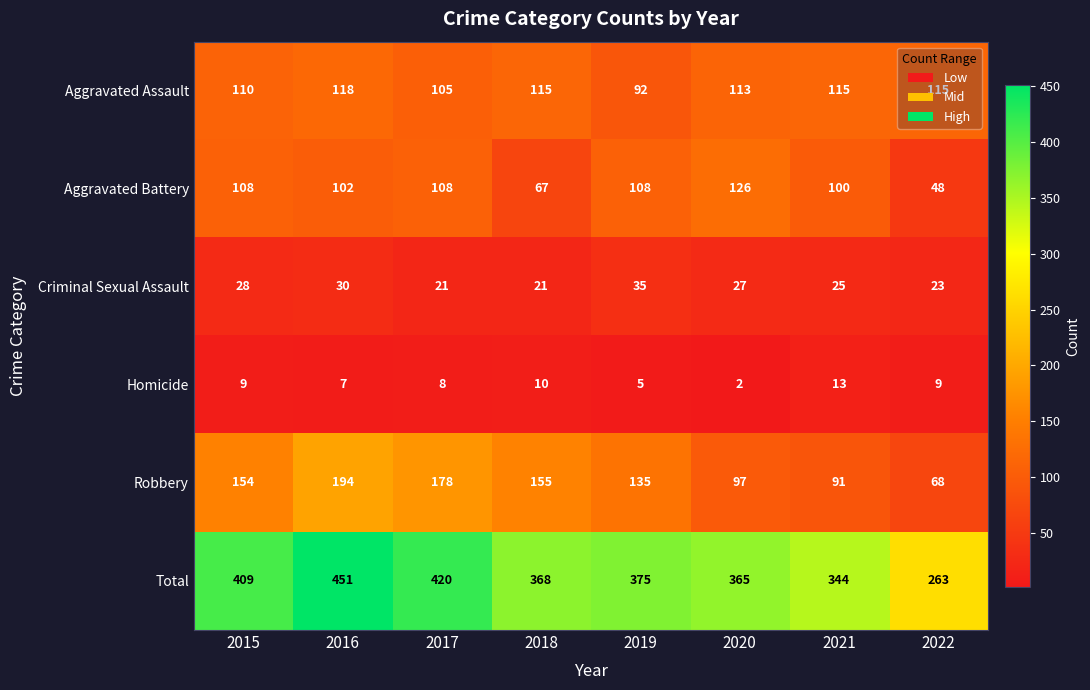

What is the total value across all series at 2020?

730